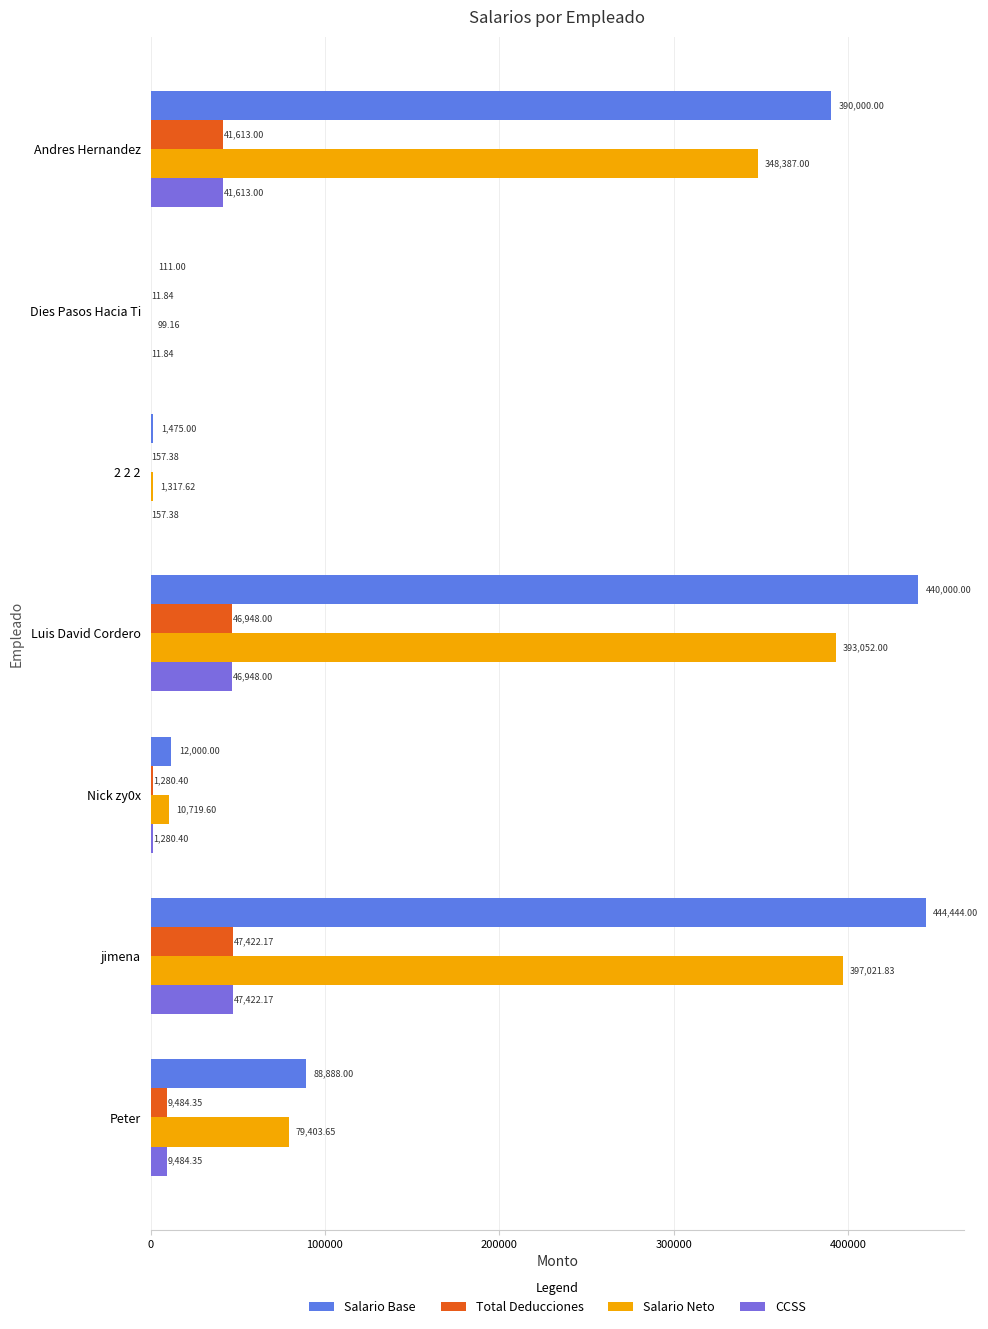

What is the value of the Total Deducciones bar at the 2nd from the left?

11.8